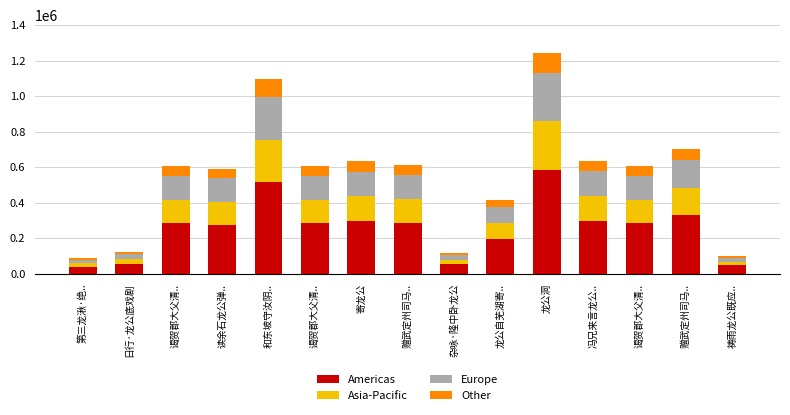

How many bars are there in total?

15